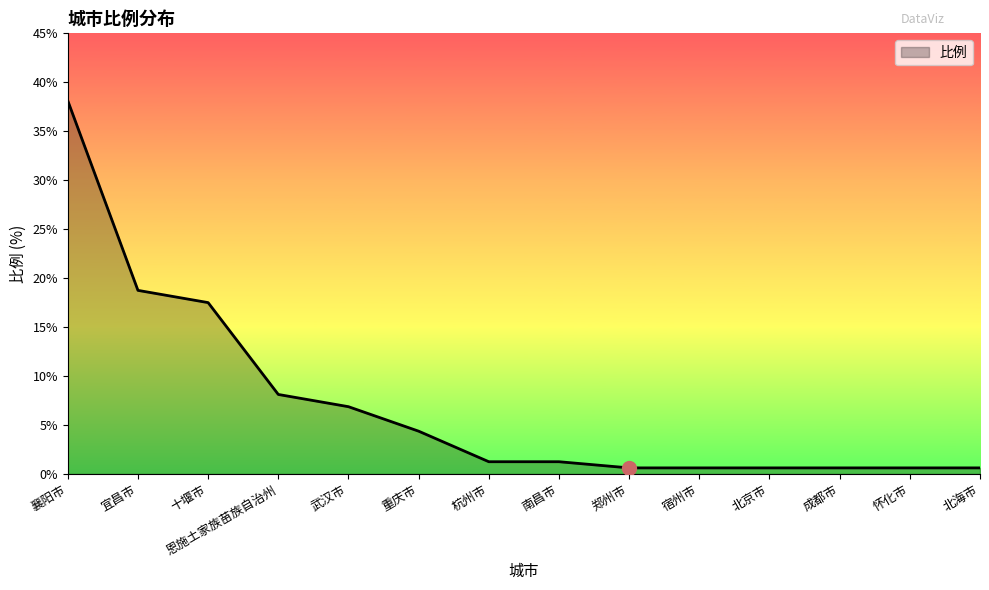

True or false: the data shows 1.2 at 南昌市.

True